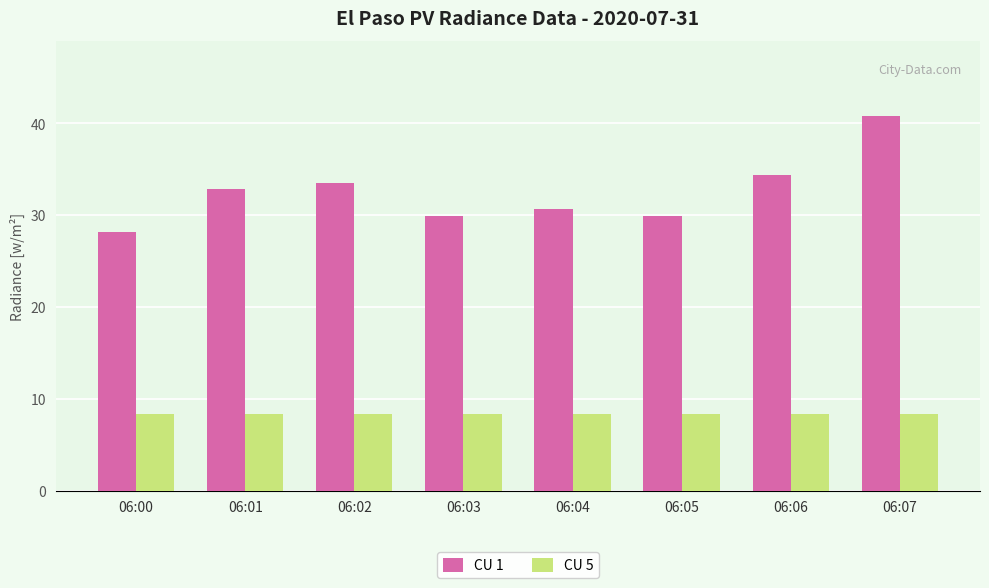

How many bars are there in each group?

2